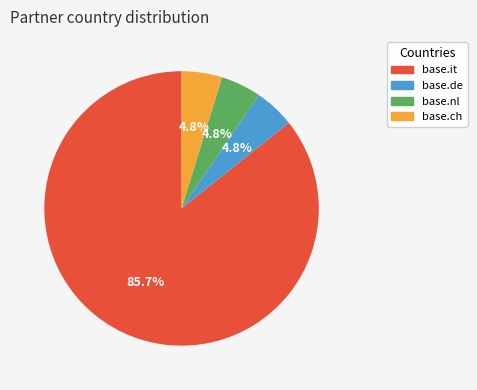

To the nearest percent, what portion does base.it represent?

86%